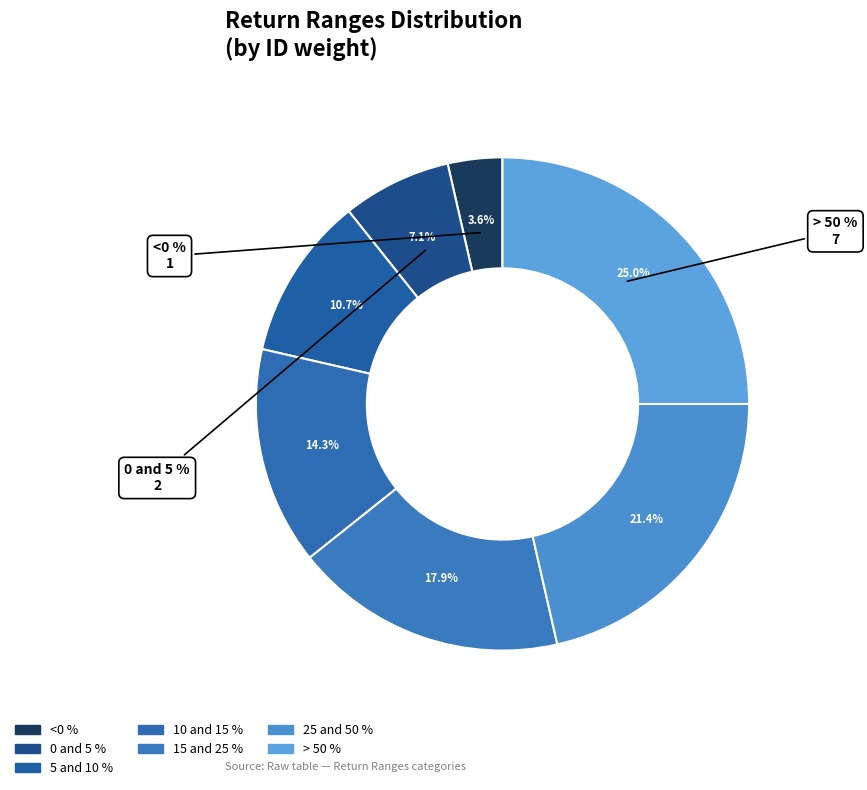

What is the largest slice in the pie chart?

> 50 %